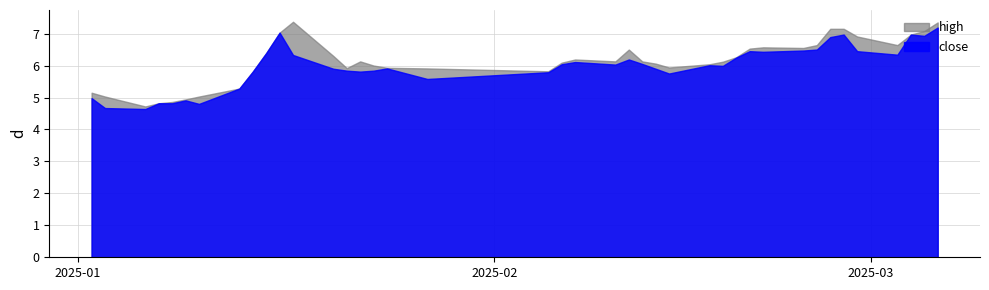

At 13, list the series in order from smallest to largest.

close, high